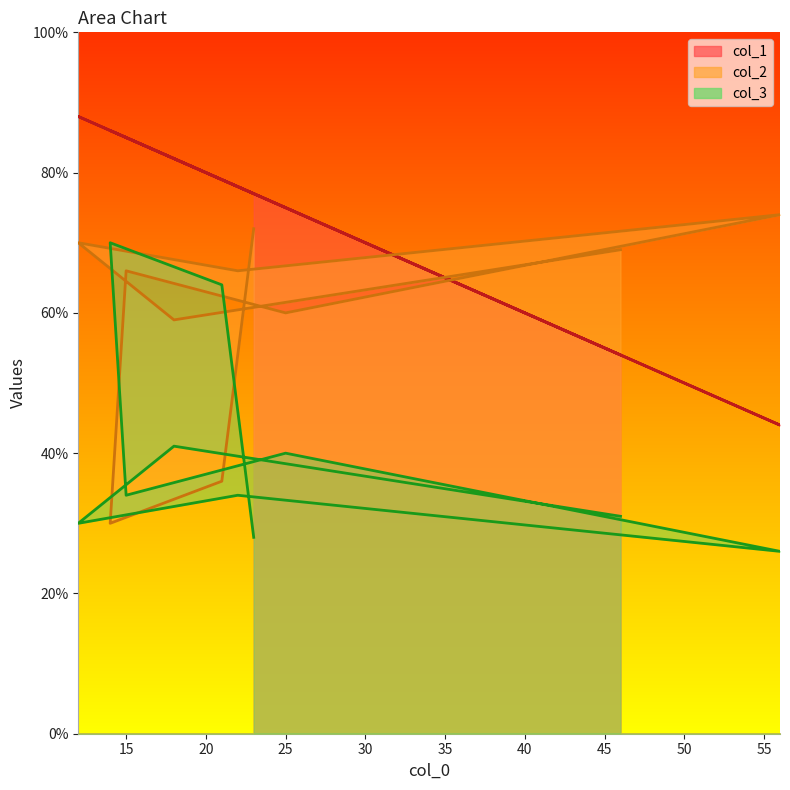

What is the difference between the maximum and second lowest values in the col_1 series?

34